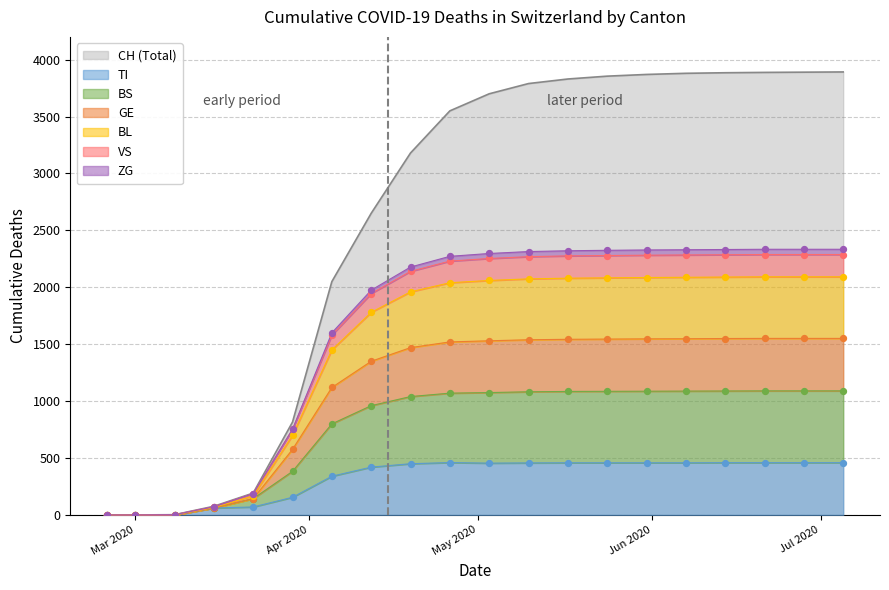

At how many categories does at least one series exceed 3645?

10